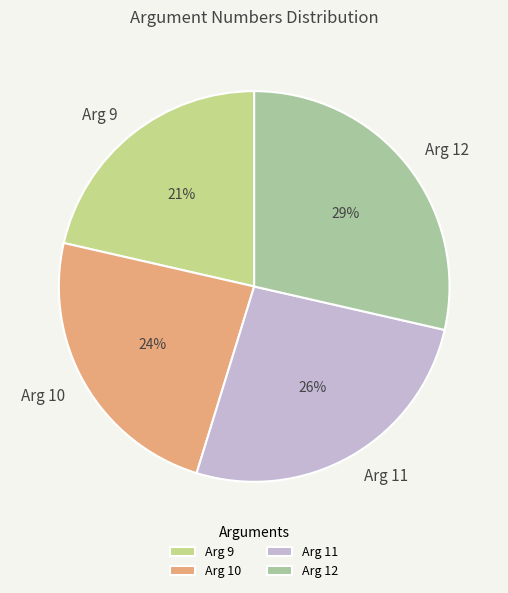

Which category has the smallest portion of the pie?

Arg 9